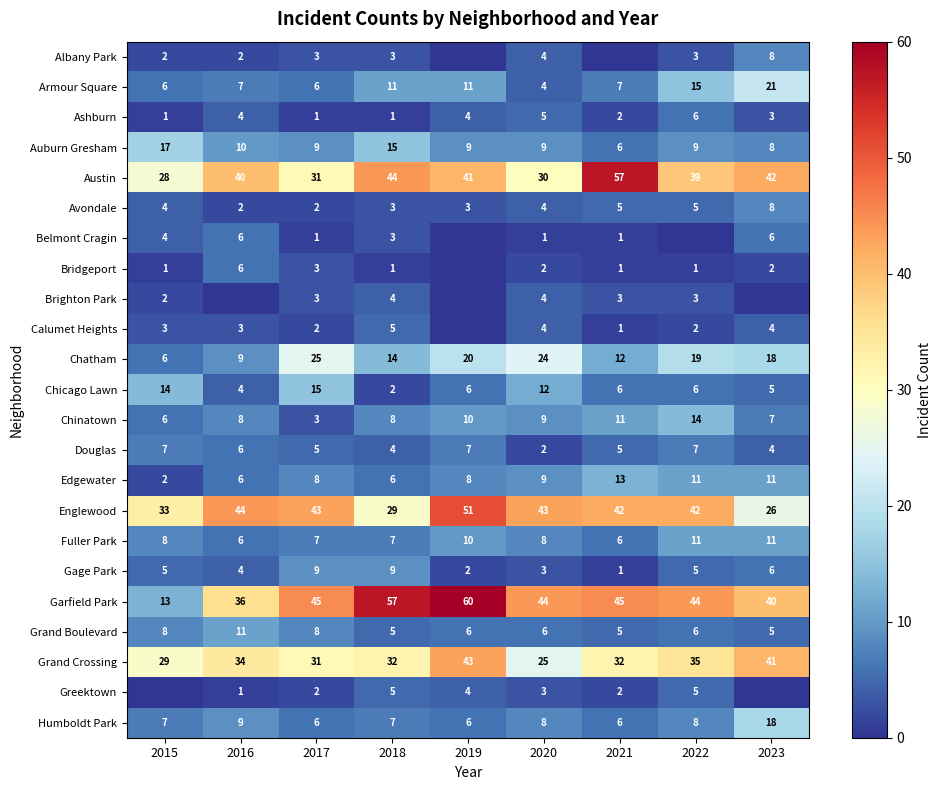

What is the sum of the Austin values at 2021 and 2017?

88